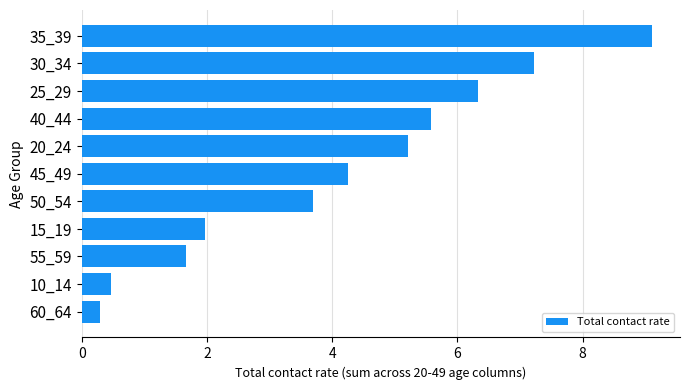

Reading bottom to top, extract all data points from this chart.

0.3	0.5	1.7	2.0	3.7	4.2	5.2	5.6	6.3	7.2	9.1